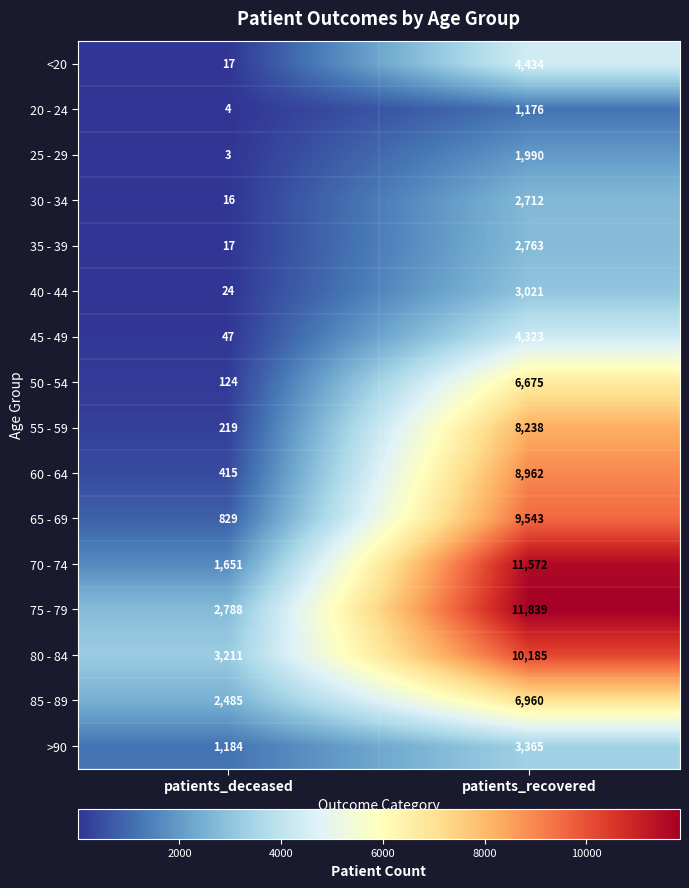

What is the sum of the <20 values at patients_recovered and patients_deceased?

4451